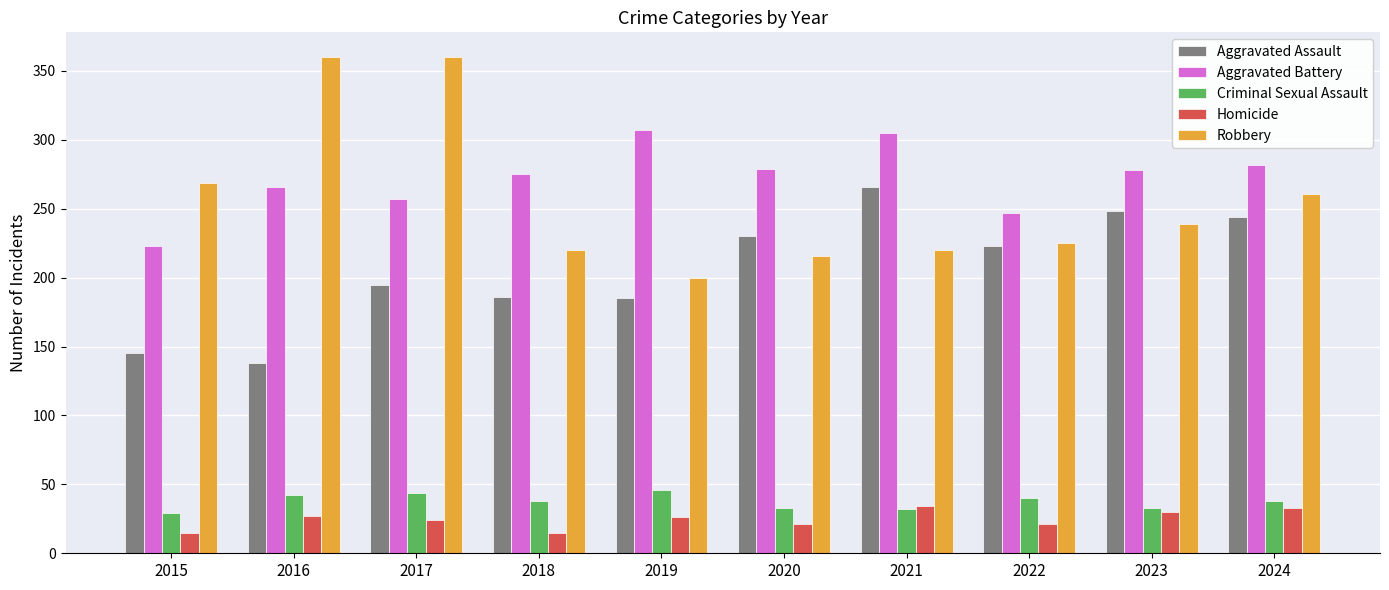

The Criminal Sexual Assault series shows 49 at 2015. True or false?

False